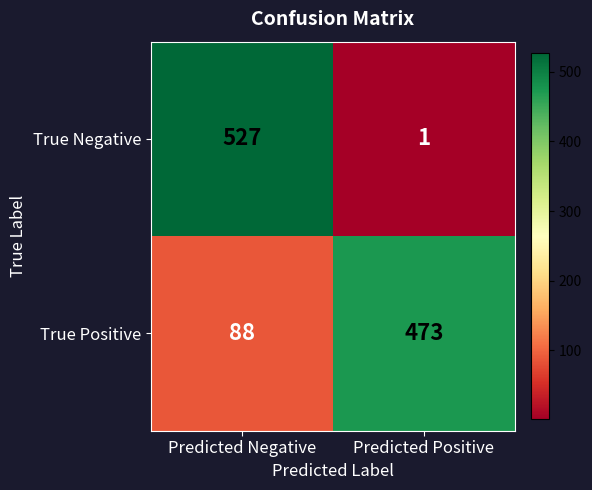

At Predicted Negative, list the series in order from smallest to largest.

True Positive, True Negative